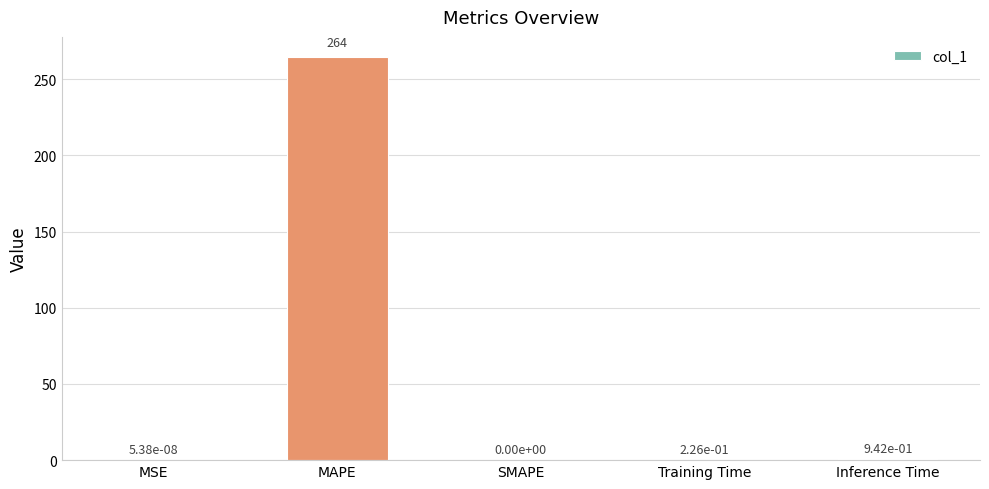

What is the sum of all values?

265.7